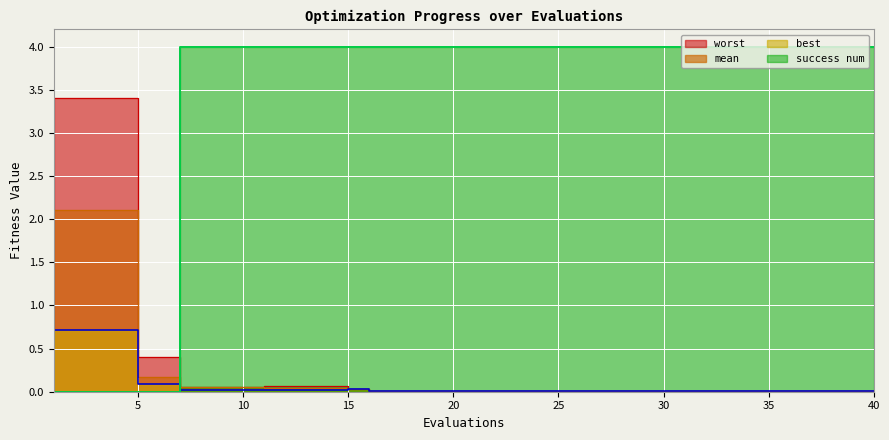

Reading left to right, extract all data points from this chart.

mean: 2.1	2.1	2.1	2.1	0.2	0.2	0.0	0.0	0.0	0.0	0.0	0.0	0.0	0.0	0.0	0.0	0.0	0.0	0.0	0.0	0.0	0.0	0.0	0.0	0.0	0.0	0.0	0.0	0.0	0.0	0.0	0.0	0.0	0.0	0.0	0.0	0.0	0.0	0.0	0.0
best: 0.7	0.7	0.7	0.7	0.1	0.1	0.0	0.0	0.0	0.0	0.0	0.0	0.0	0.0	0.0	0.0	0.0	0.0	0.0	0.0	0.0	0.0	0.0	0.0	0.0	0.0	0.0	0.0	0.0	0.0	0.0	0.0	0.0	0.0	0.0	0.0	0.0	0.0	0.0	0.0
worst: 3.4	3.4	3.4	3.4	0.4	0.4	0.1	0.1	0.1	0.1	0.1	0.1	0.1	0.1	0.0	0.0	0.0	0.0	0.0	0.0	0.0	0.0	0.0	0.0	0.0	0.0	0.0	0.0	0.0	0.0	0.0	0.0	0.0	0.0	0.0	0.0	0.0	0.0	0.0	0.0
success num: 0.0	0.0	0.0	0.0	0.0	0.0	4.0	4.0	4.0	4.0	4.0	4.0	4.0	4.0	4.0	4.0	4.0	4.0	4.0	4.0	4.0	4.0	4.0	4.0	4.0	4.0	4.0	4.0	4.0	4.0	4.0	4.0	4.0	4.0	4.0	4.0	4.0	4.0	4.0	4.0